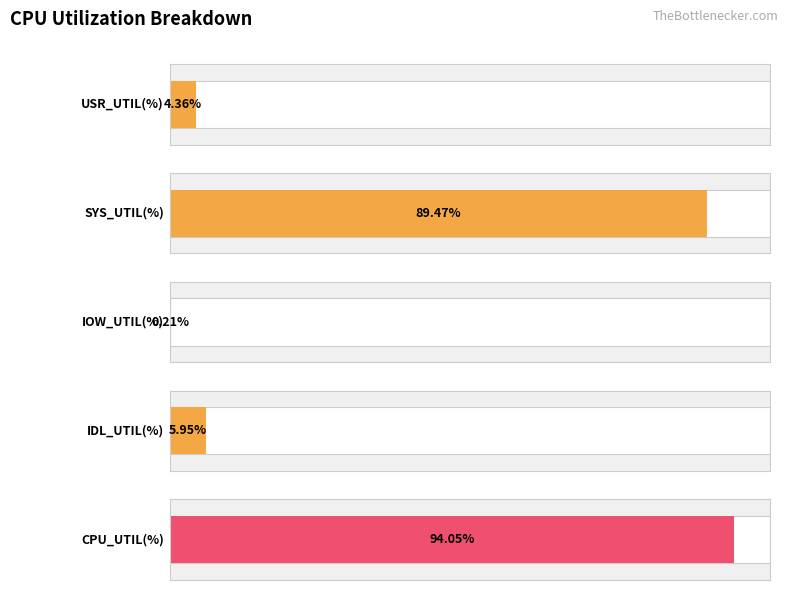

Between IOW_UTIL(%) and USR_UTIL(%), which is larger?

USR_UTIL(%)